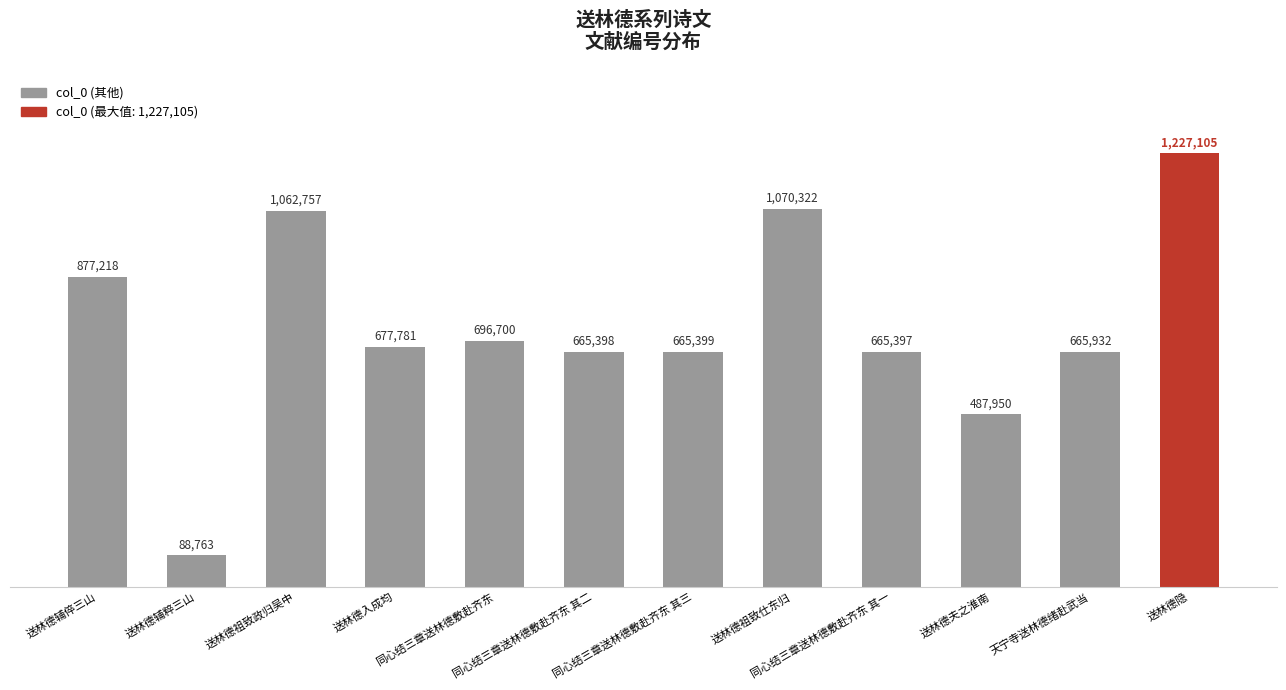

At which label is the value closest to 657934?

同心结三章送林德敷赴齐东 其一